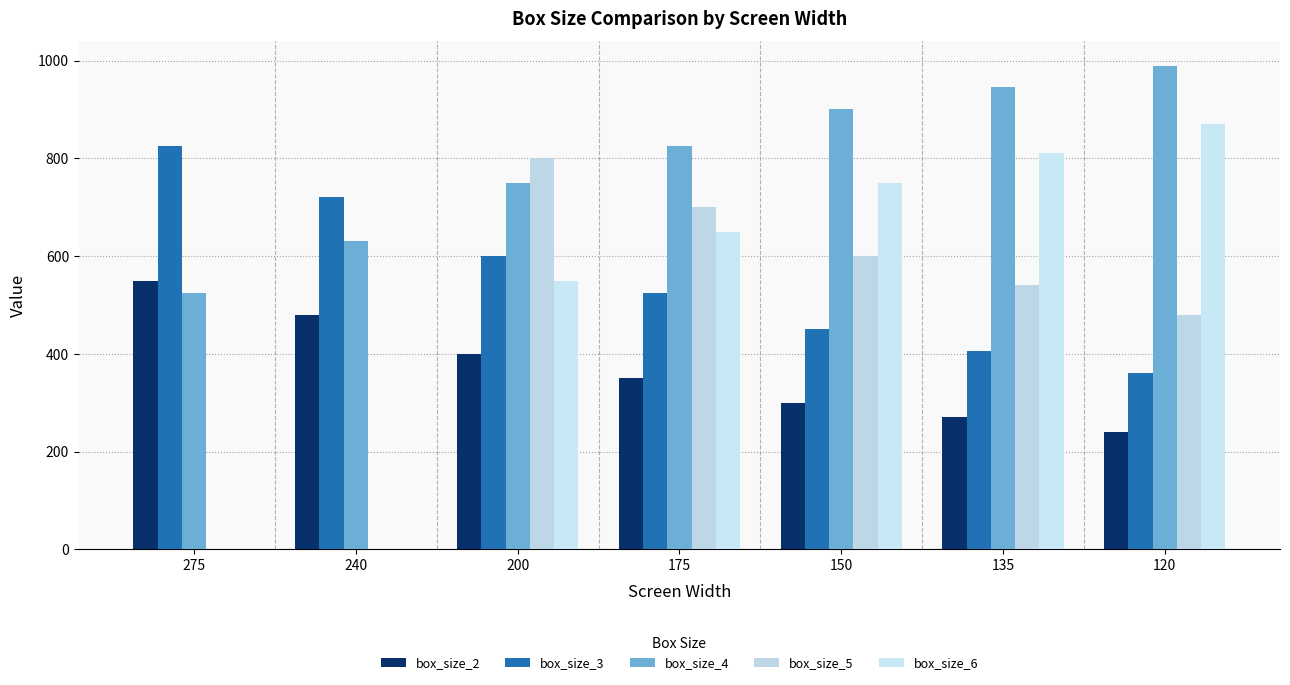

Read the box_size_2 value at 275, to the nearest 5.

550